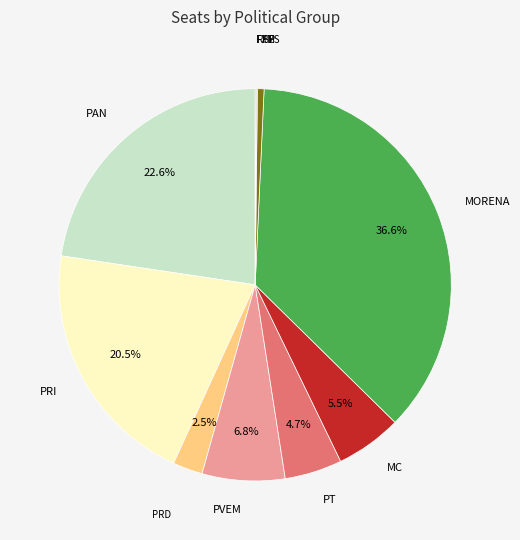

Which slice is the largest?

MORENA